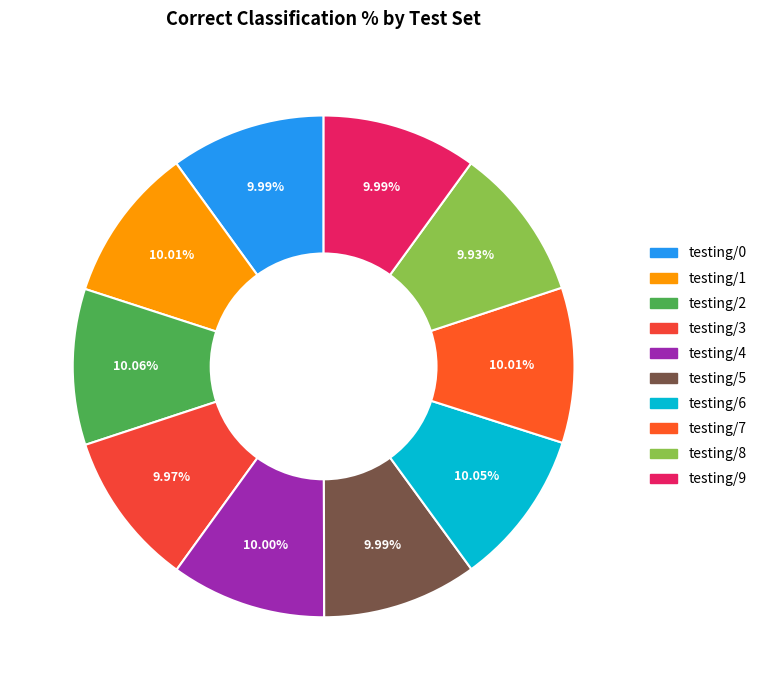

To the nearest percent, what is the average slice percentage?

10%